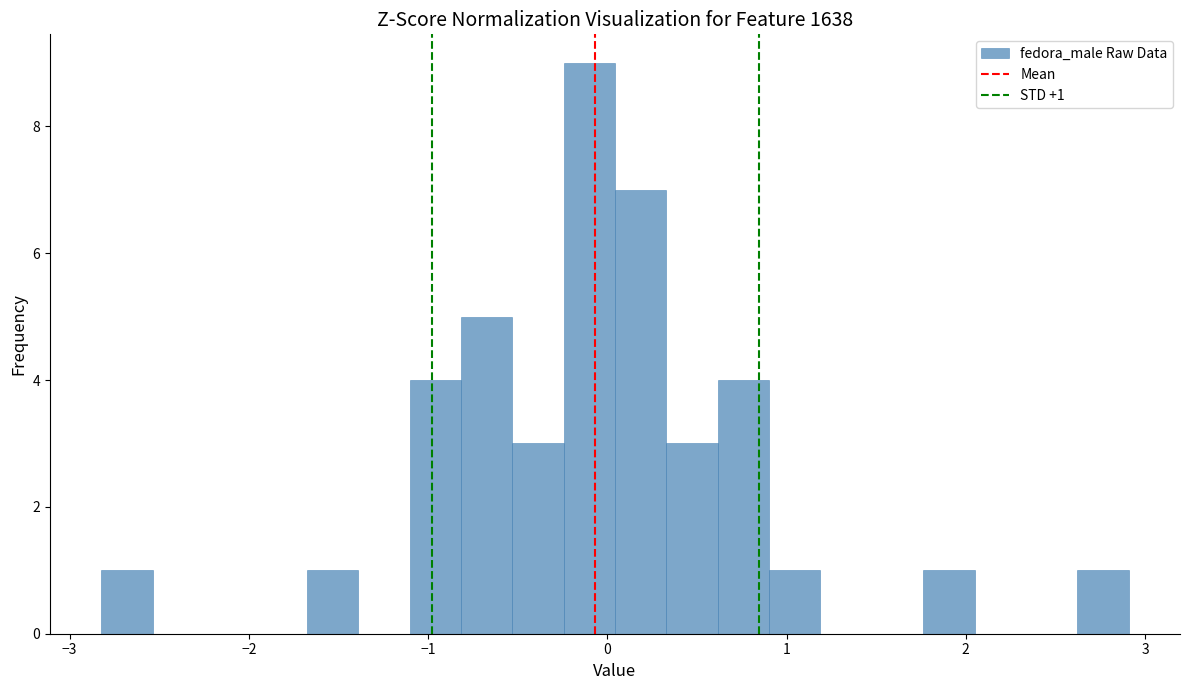

Around what value on the x-axis is the tallest bar? Give the approximate position of its centre, as read against the axis.

-0.1